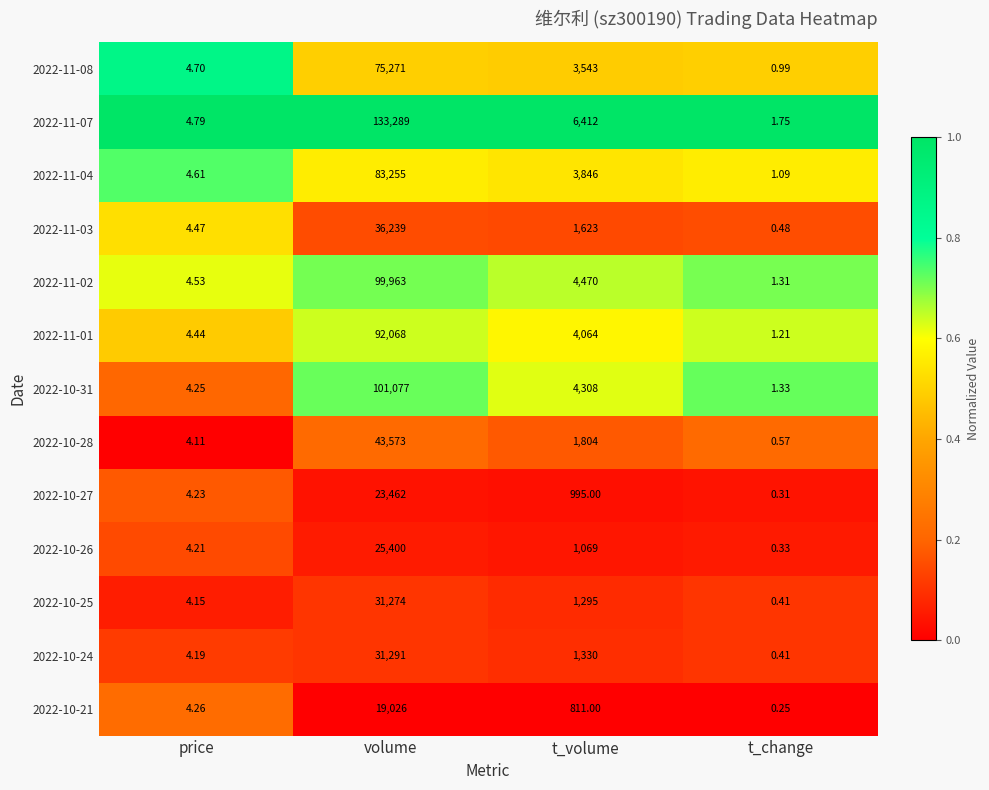

At which category is the sum across all series the highest?

volume